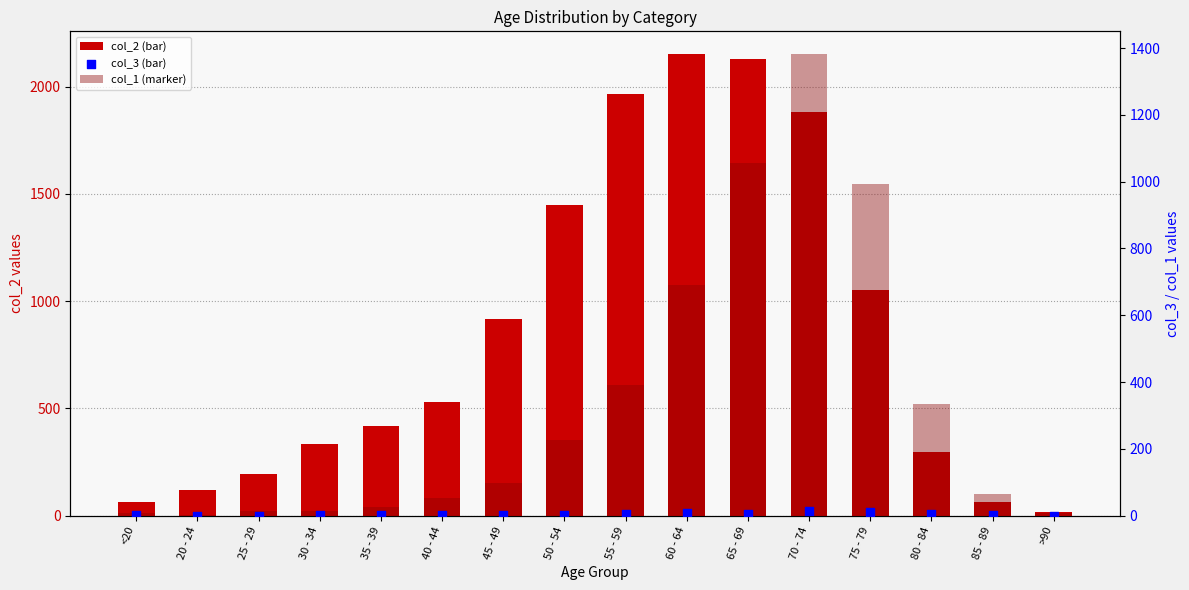

Which series has the widest spread of Y values?

col_2